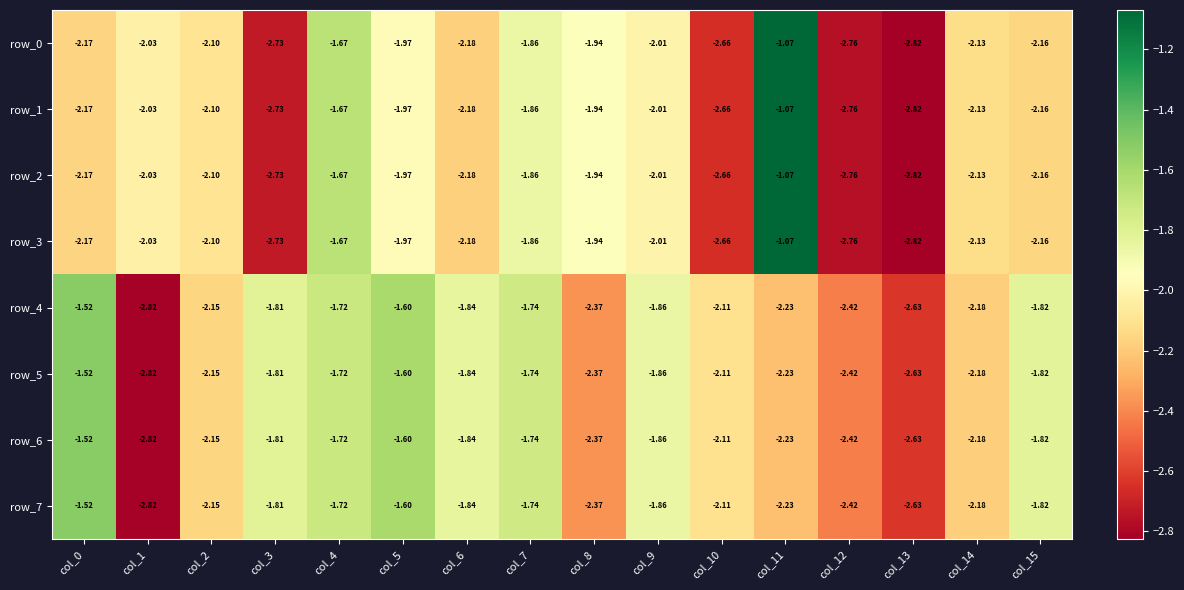

Count the number of data series in this chart.

8